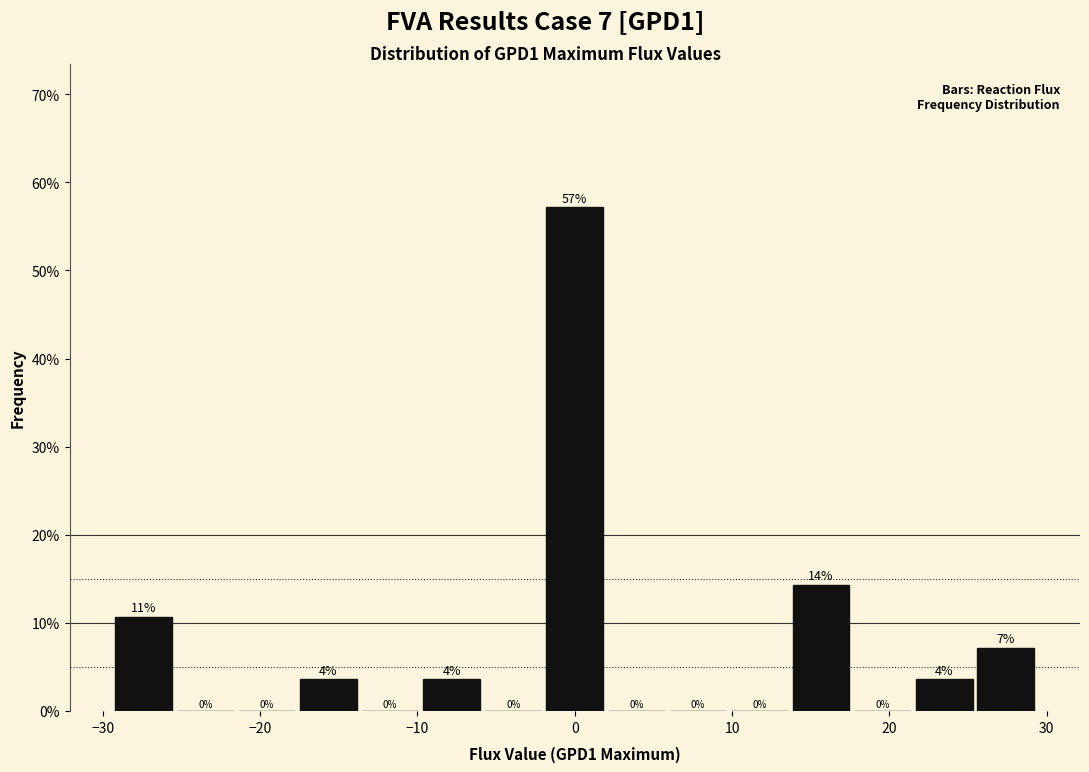

Read against the x-axis, roughly where is the centre of the tallest bar?

0